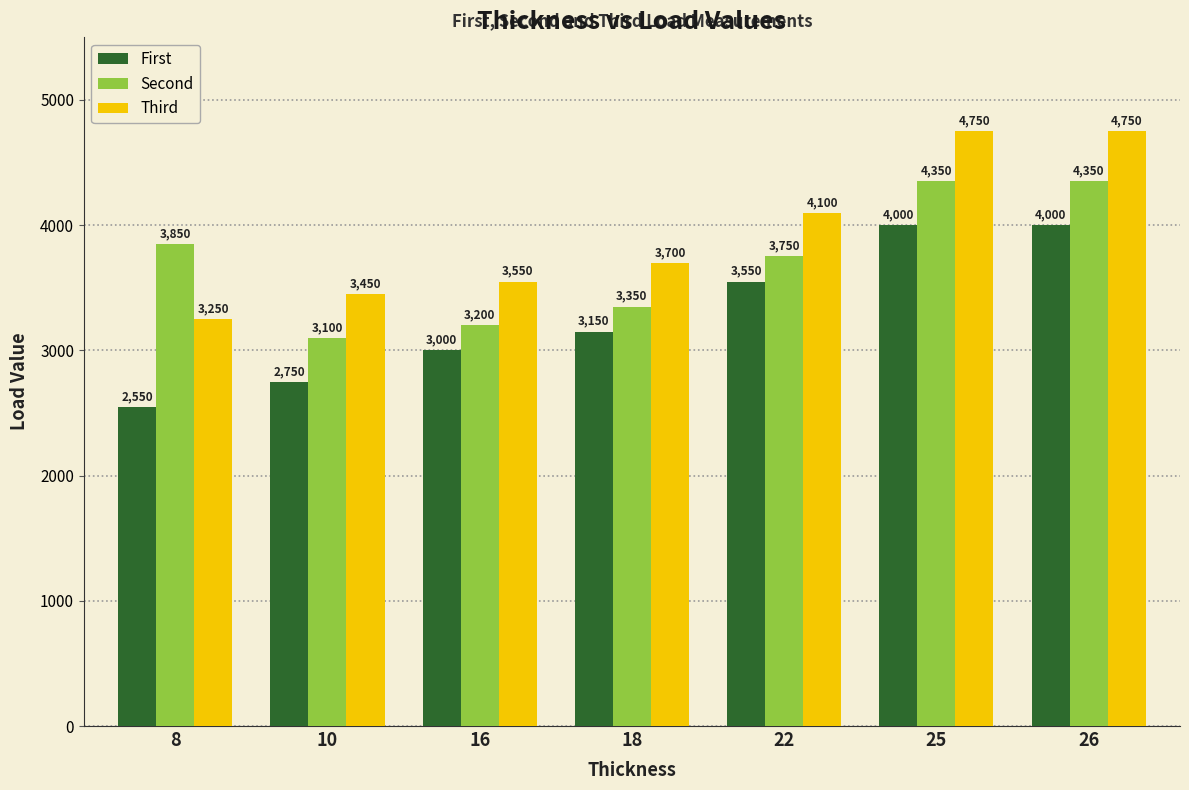

What is the difference between the highest and lowest values at 8?

1300